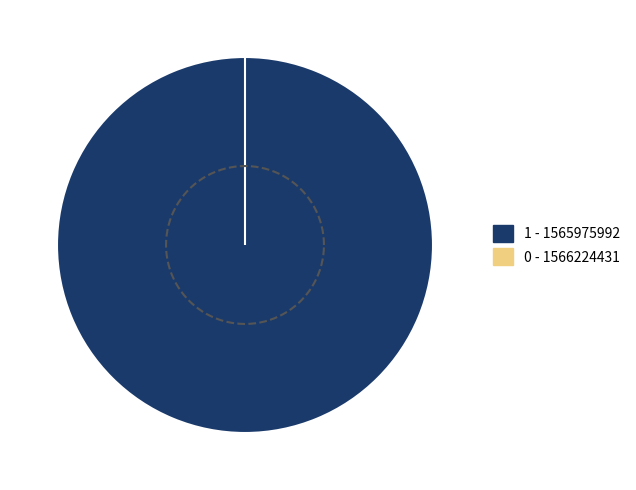

Does any single category account for the majority?

Yes